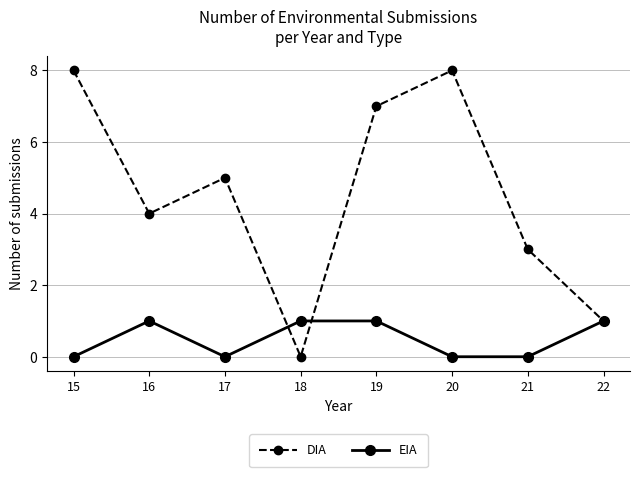

At which category does EIA reach its first local peak?

16